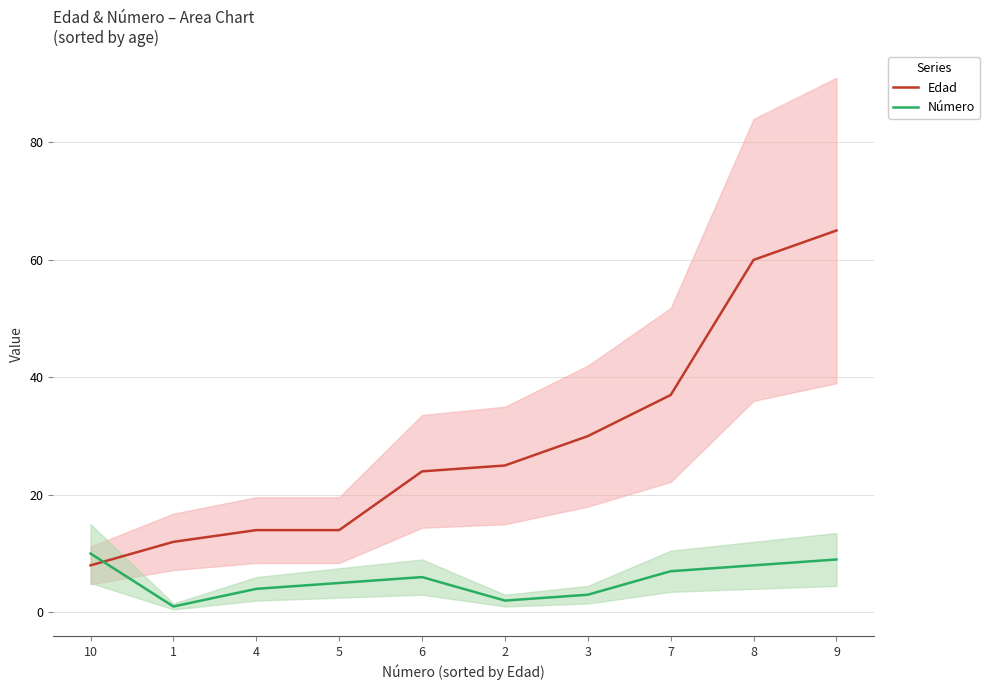

Rank the series at 9 from lowest to highest value.

Número, Edad